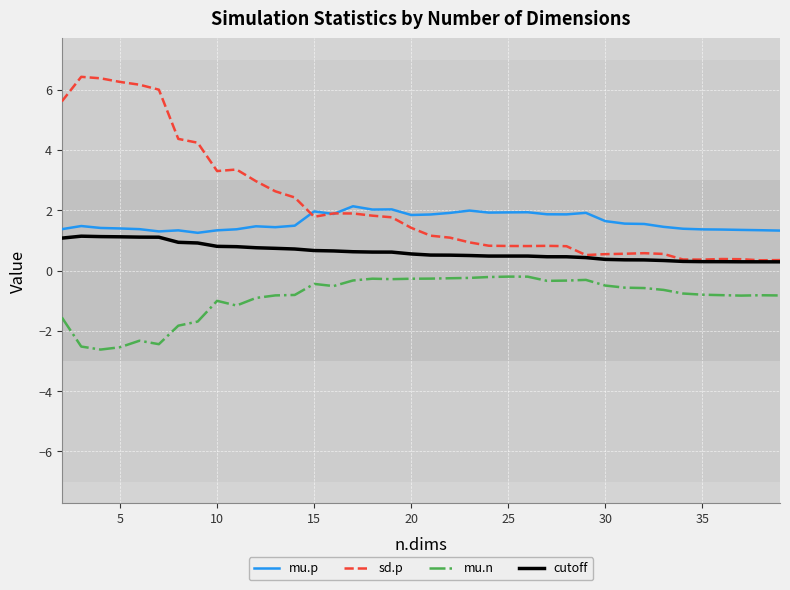

What is the lowest value of the mu.n series?

-2.6